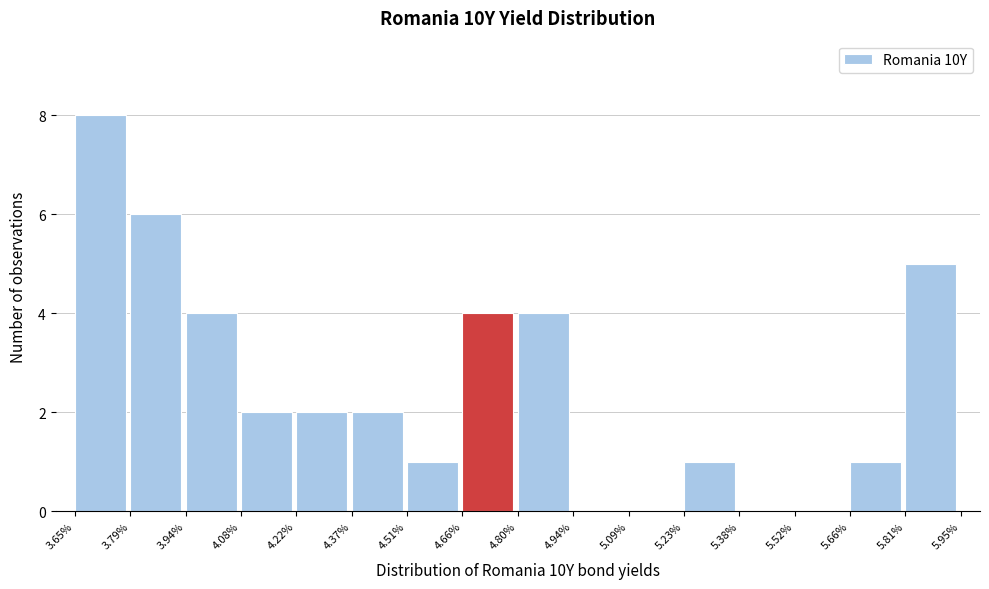

How tall is the bar that spans 4.22% to 4.37% on the x-axis? The values are not printed on the chart, so give them approximately, as read against the axis.

2